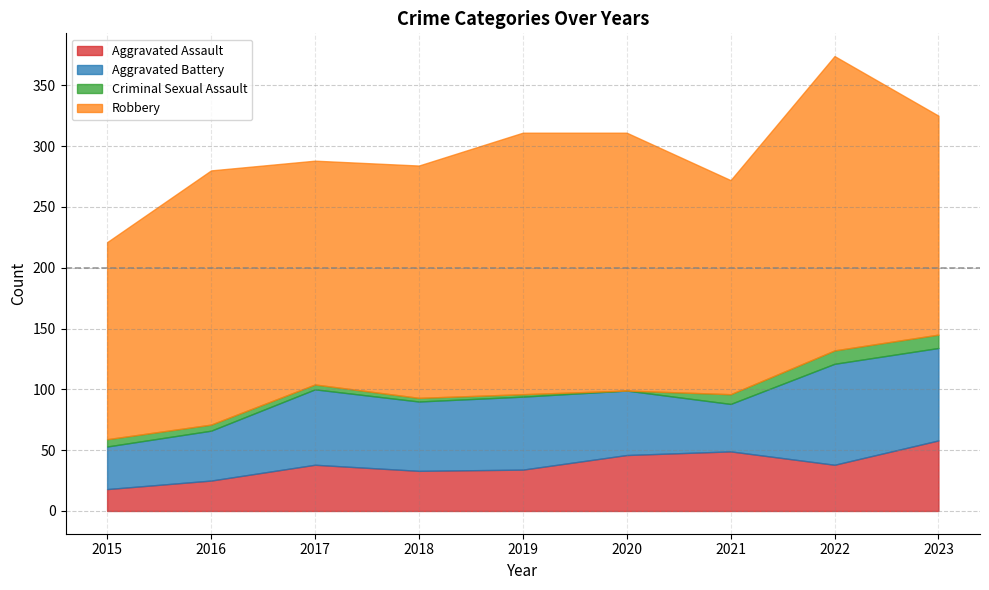

What are all the series names shown in the legend?

Aggravated Assault, Aggravated Battery, Criminal Sexual Assault, Robbery